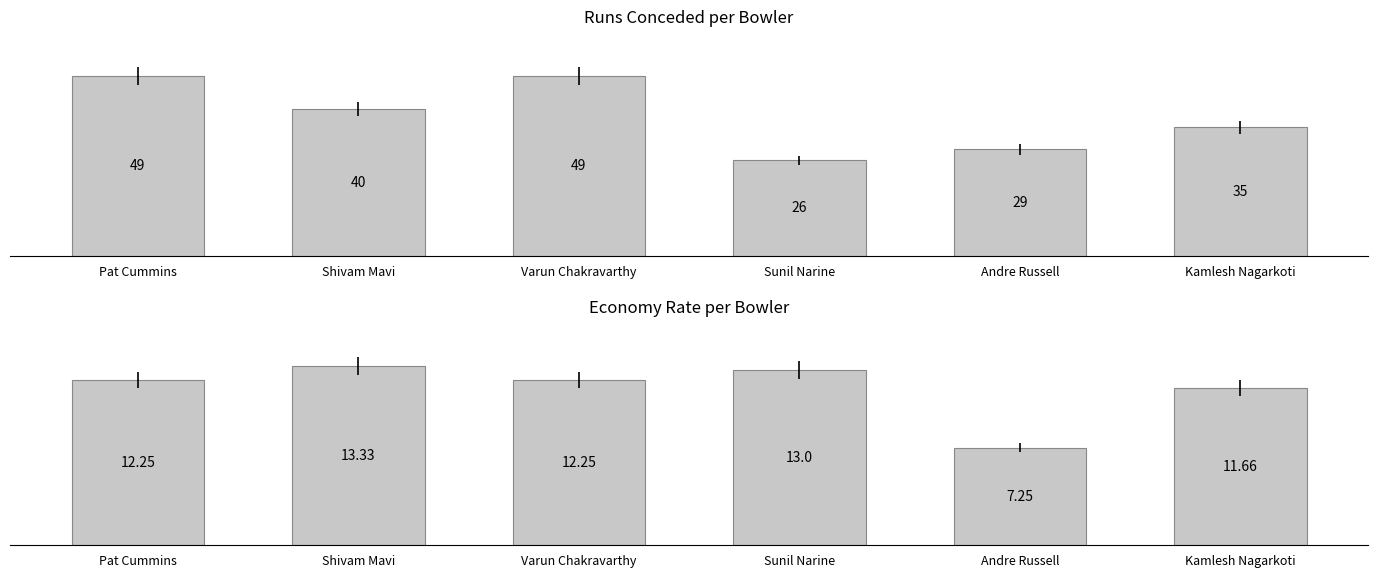

Reading left to right, what are all the values shown in this chart?

R: 49.0	40.0	49.0	26.0	29.0	35.0
ECON: 12.2	13.3	12.2	13.0	7.2	11.7